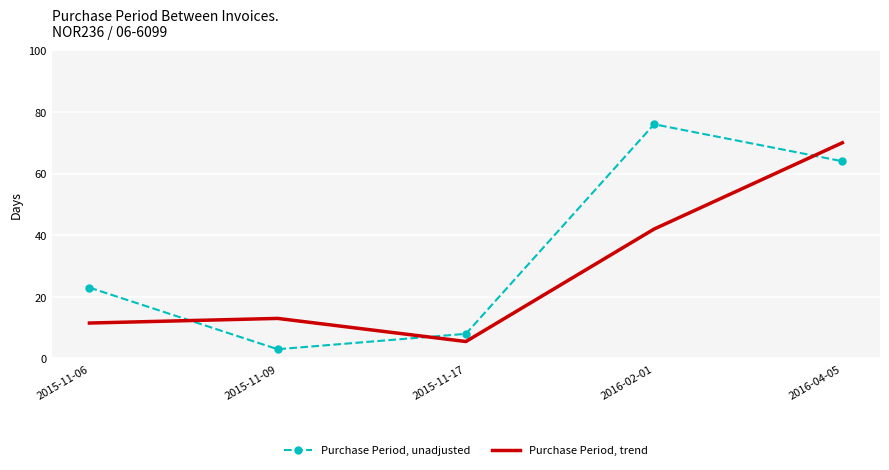

Is the value of Purchase Period, unadjusted at 2015-11-06 greater than the value of Purchase Period, trend at 2015-11-06?

Yes